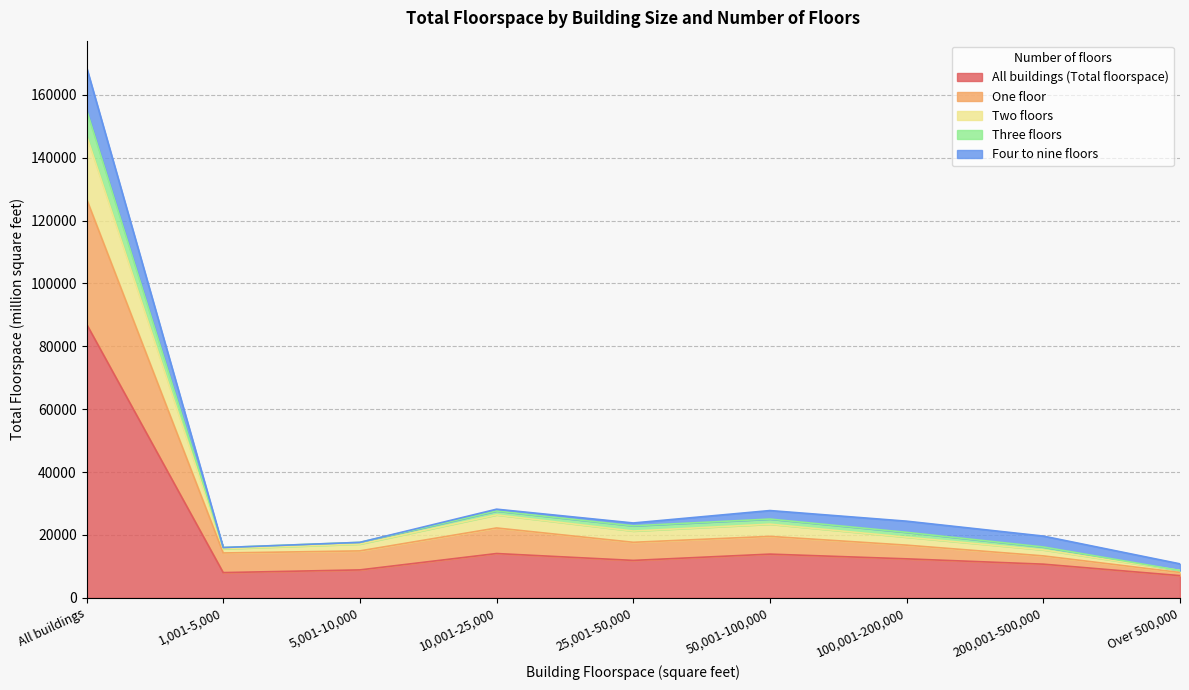

True or false: Two floors has more than 1 points higher than both neighbors.

True